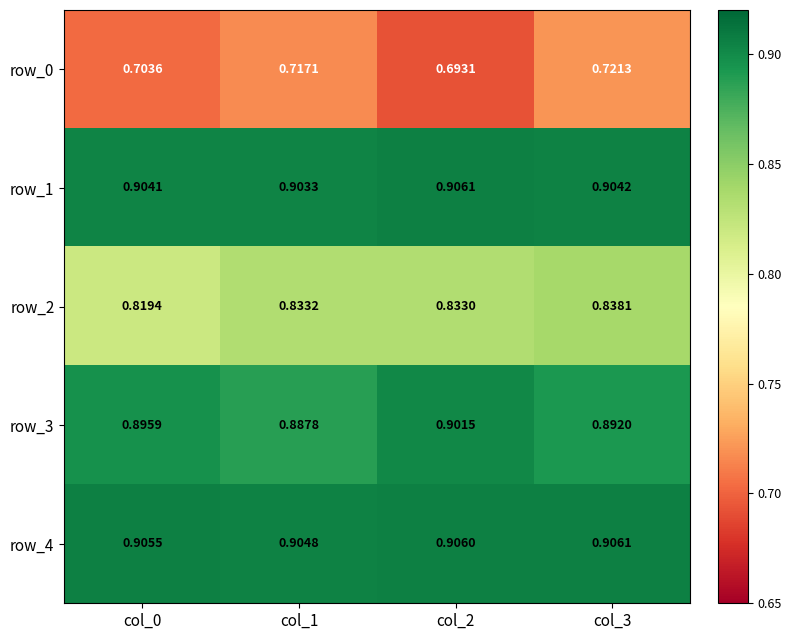

List the labels in order of row_3 value, smallest first.

col_1, col_3, col_0, col_2